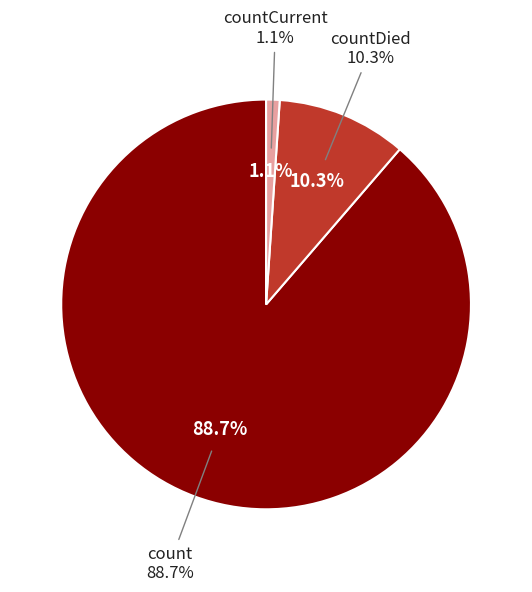

To the nearest percent, what is the combined percentage of countCurrent and count?

90%